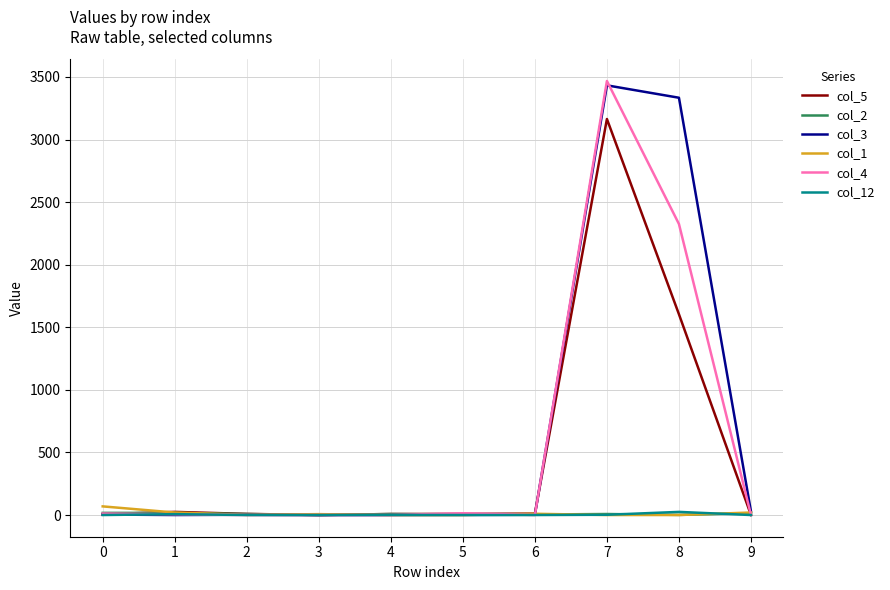

What is the greatest value displayed?

3468